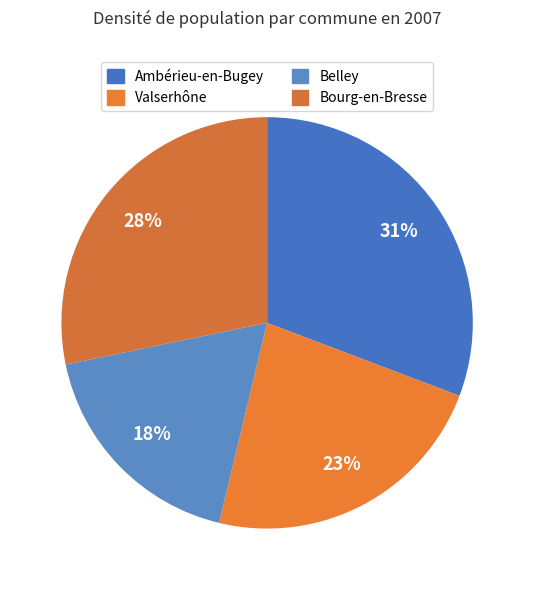

True or false: Valserhône accounts for 29% of the total.

False